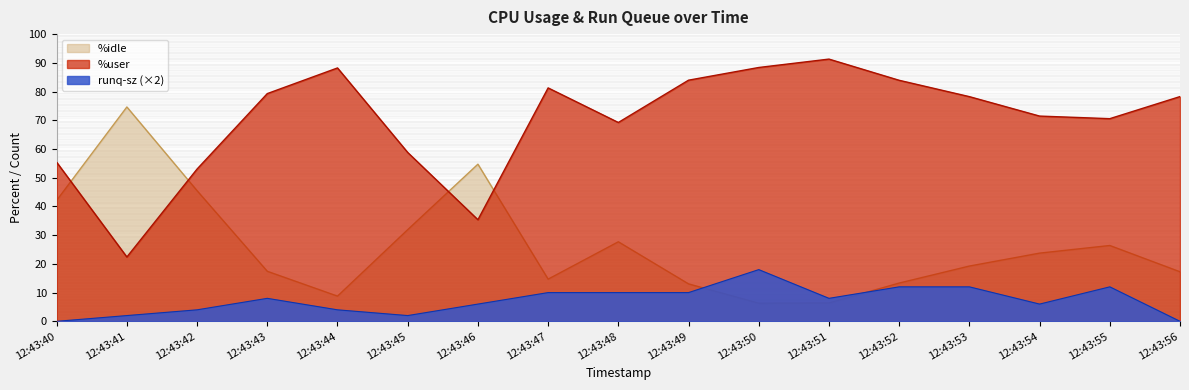

What is the average value of the runq-sz series?

7.3